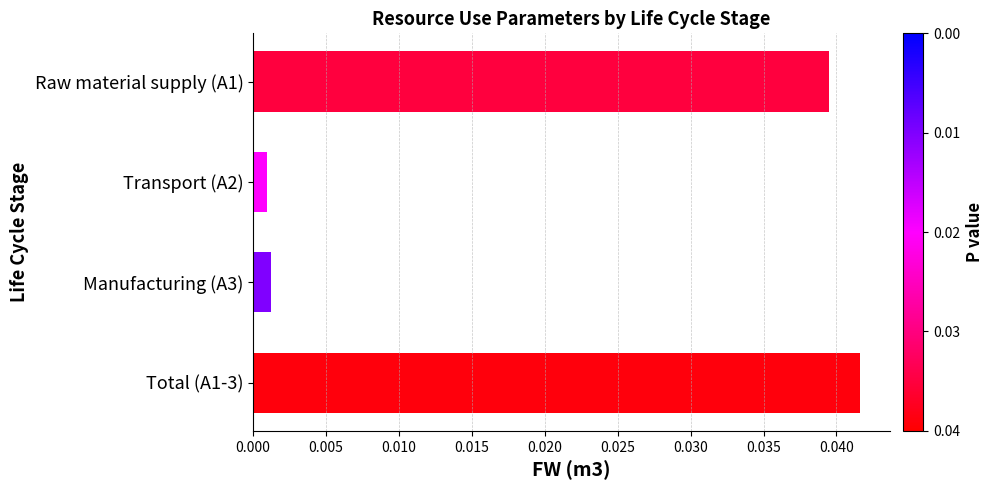

The chart shows a value of 0.1 at Raw material supply (A1). True or false?

False